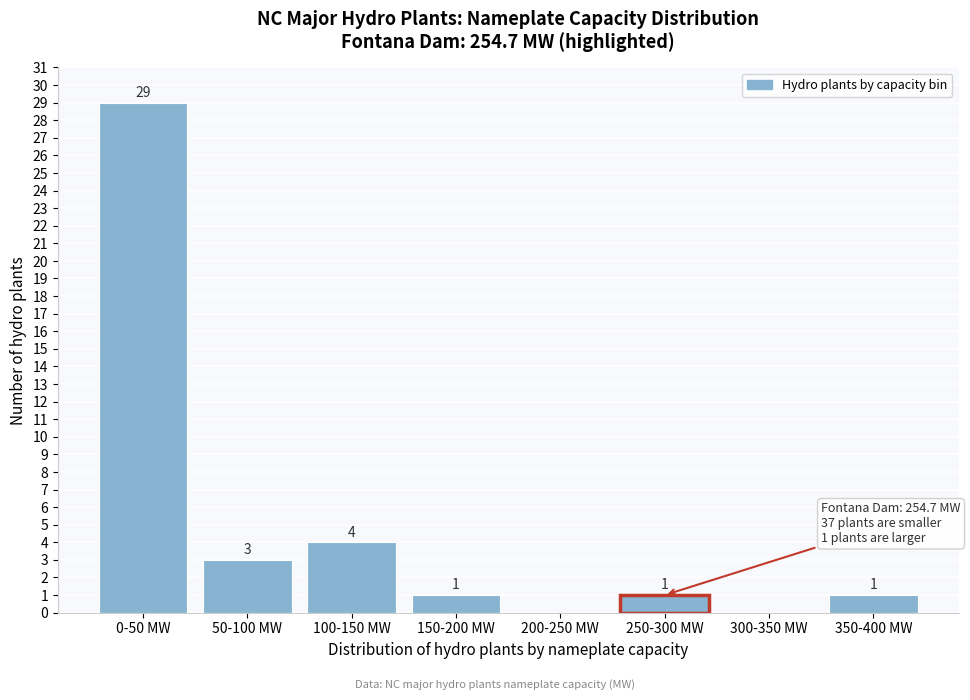

Reading left to right, what are all the values shown in this chart?

0-50 MW=29	50-100 MW=3	100-150 MW=4	150-200 MW=1	200-250 MW=0	250-300 MW=1	300-350 MW=0	350-400 MW=1